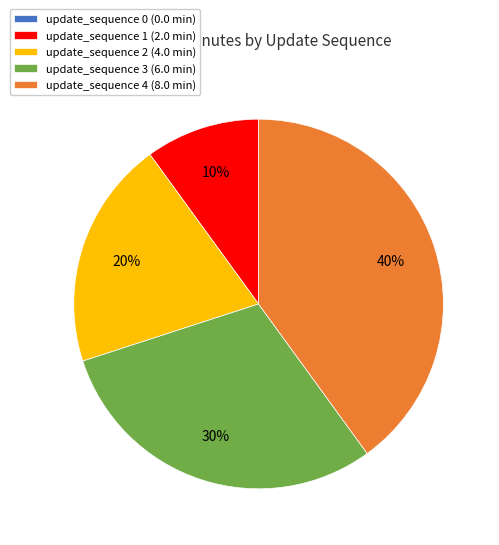

Is update_sequence 1 the majority of the pie?

No